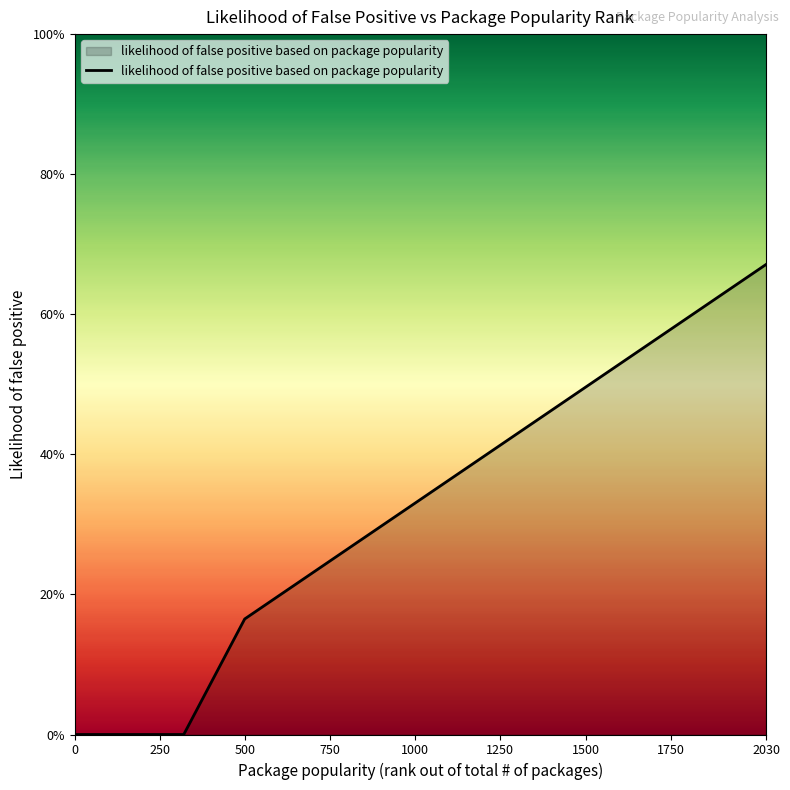

What is the maximum value shown in the chart?

0.7